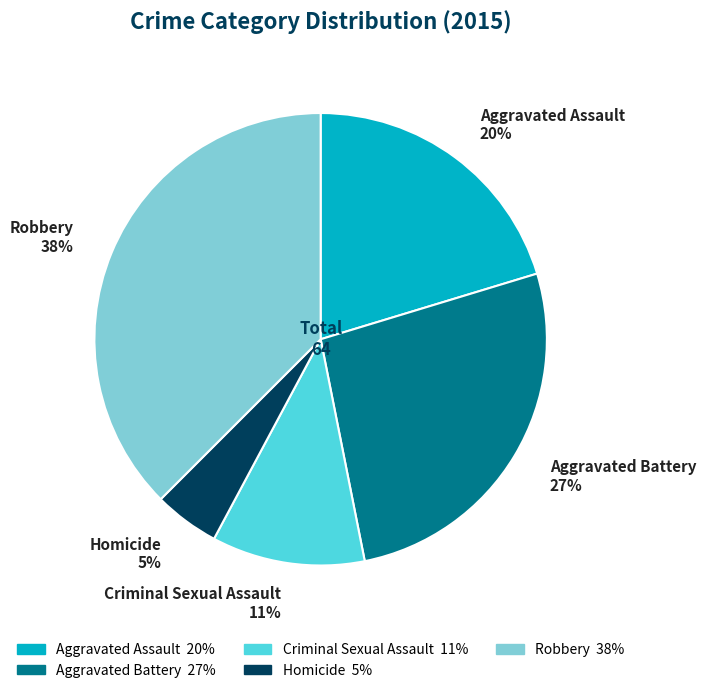

Is Aggravated Battery the majority of the pie?

No